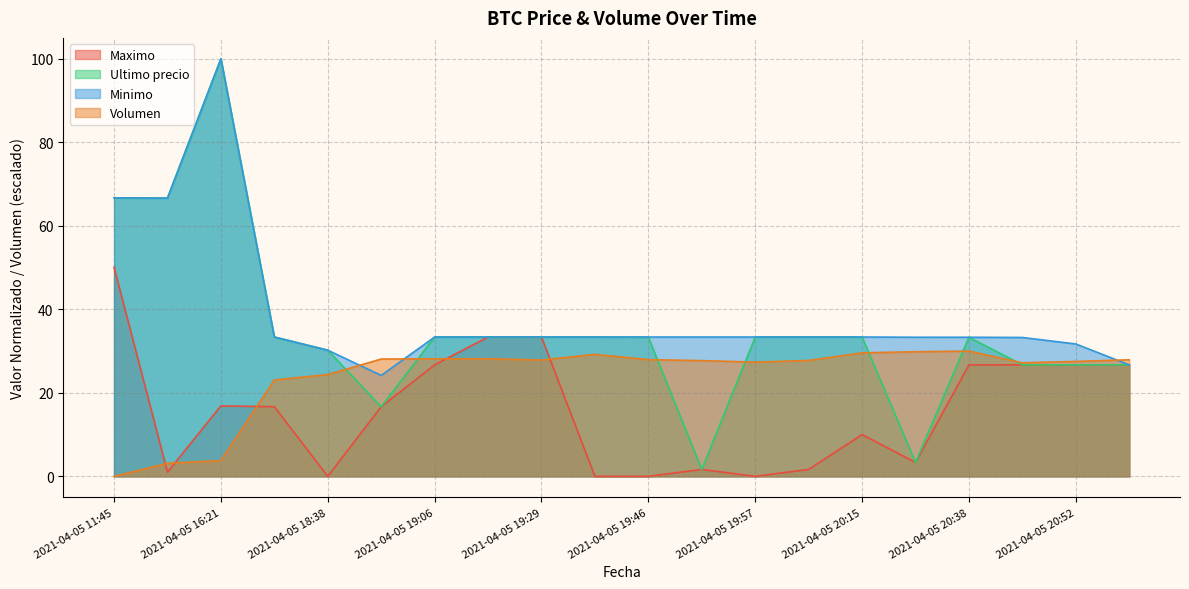

How many lines are shown in the chart?

4